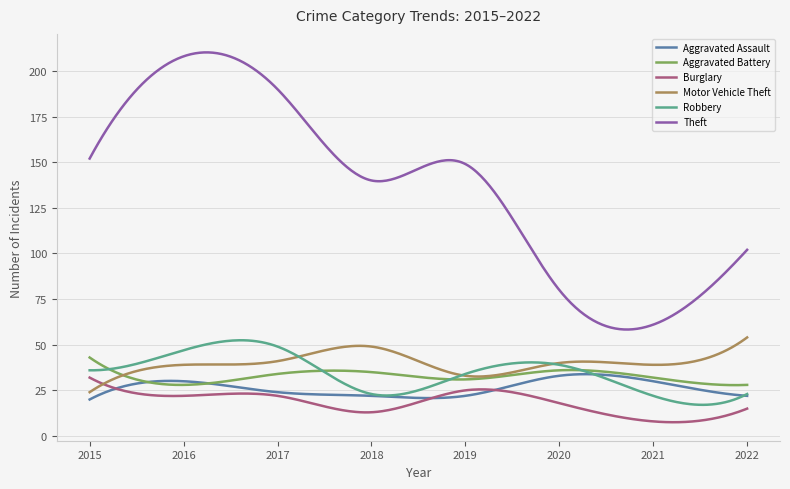

How many intersections are there between Robbery and Motor Vehicle Theft?

3